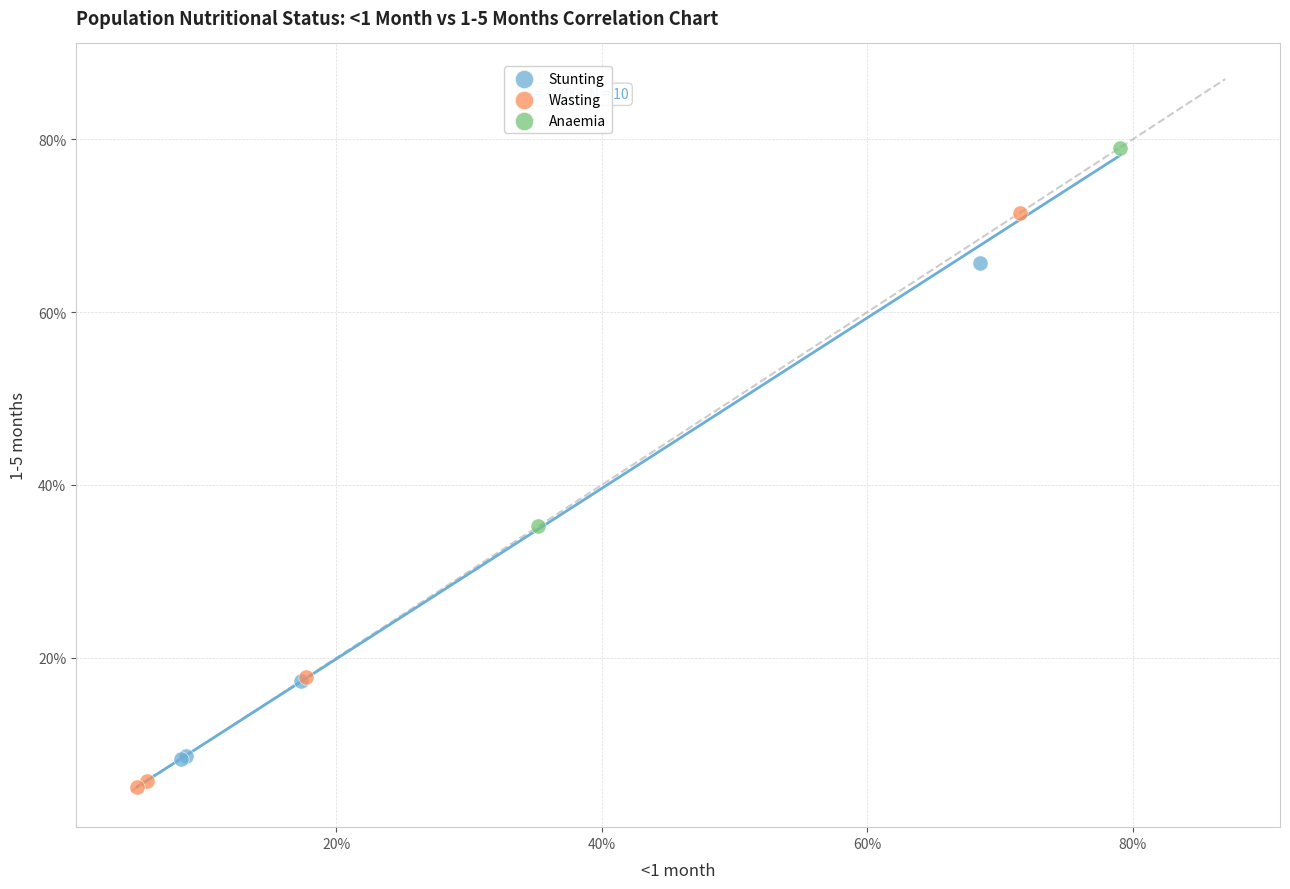

What are all the series names shown in the legend?

Stunting, Wasting, Anaemia